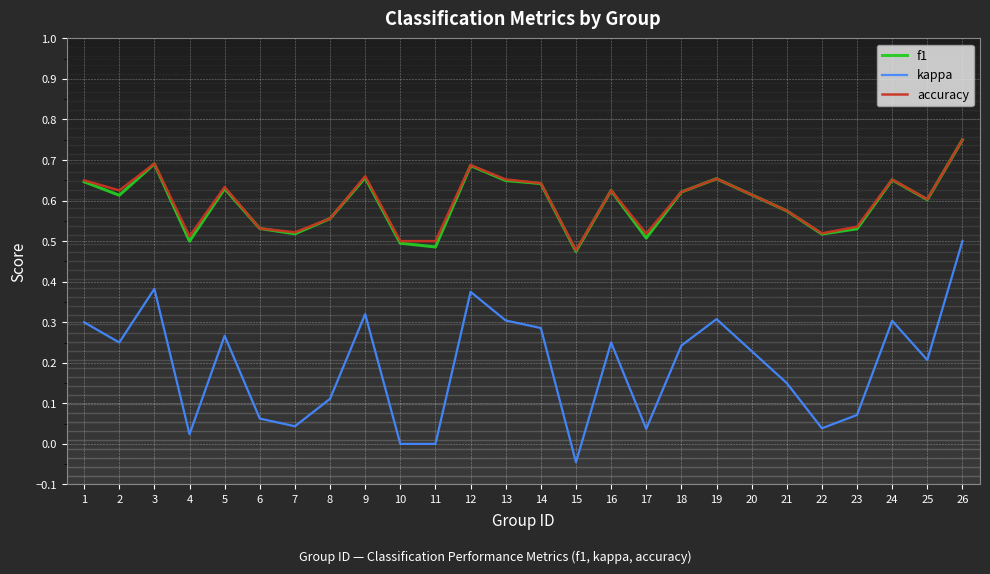

Which series changed the most between 12 and 15?

kappa